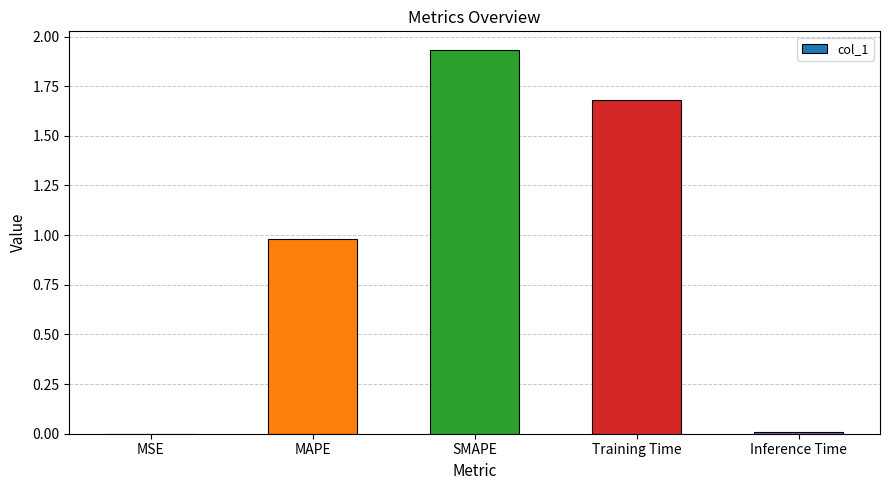

What is the sum of all values?

4.6